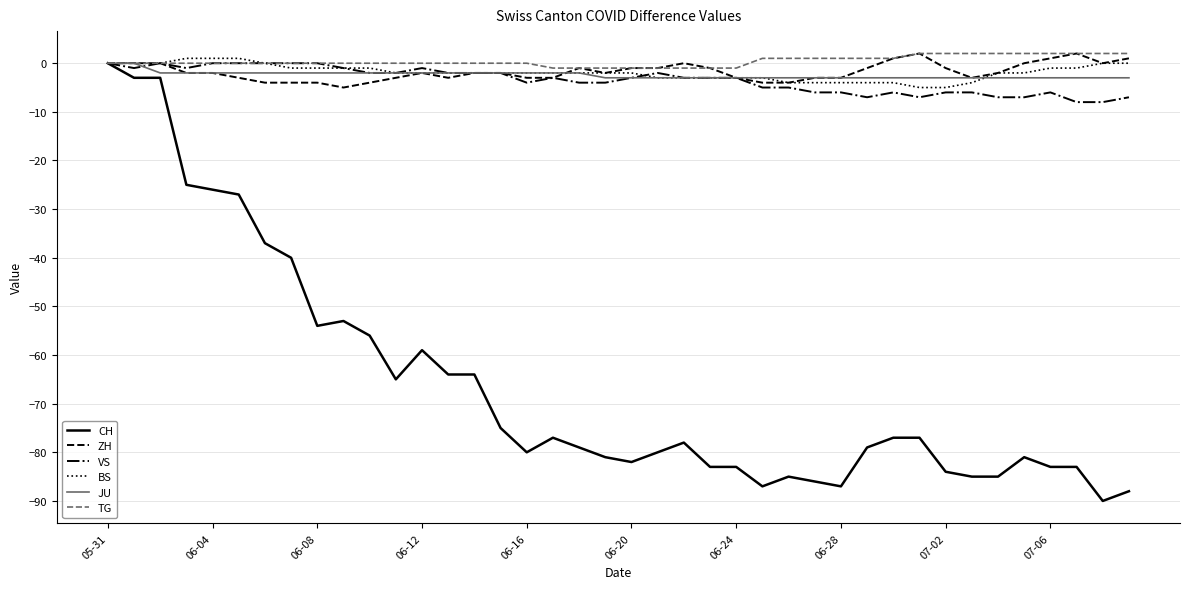

What is the smallest value displayed?

-90